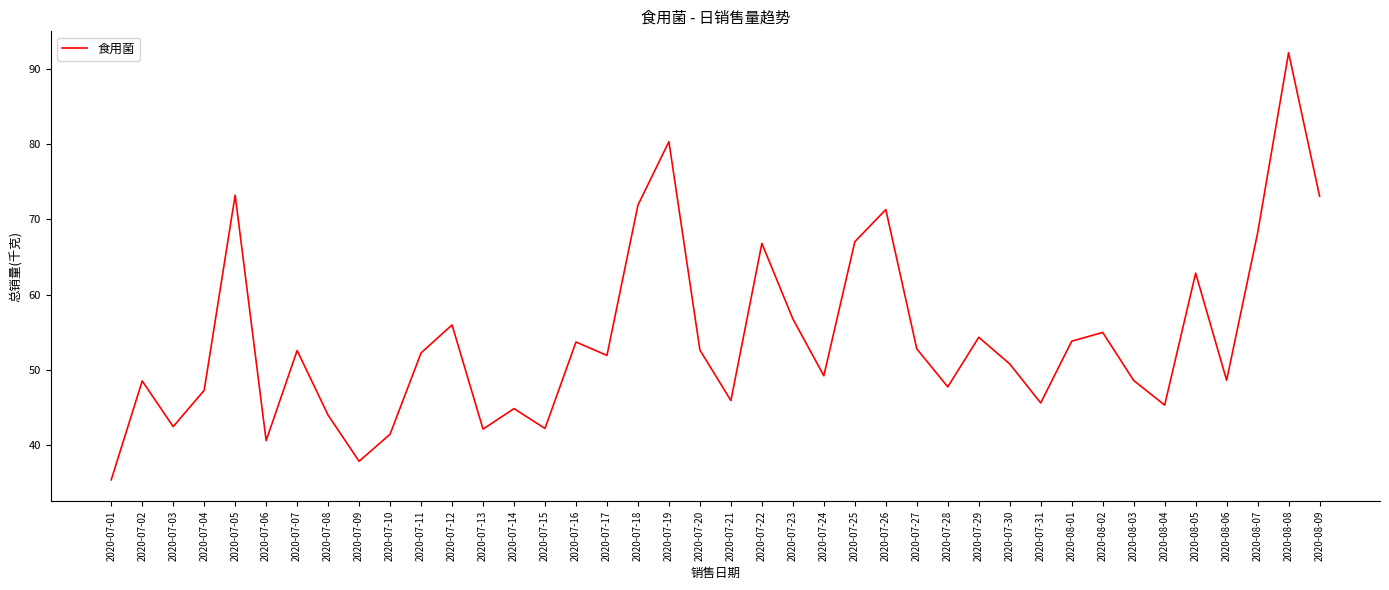

The chart shows a value of 45.6 at 2020-07-31. True or false?

True